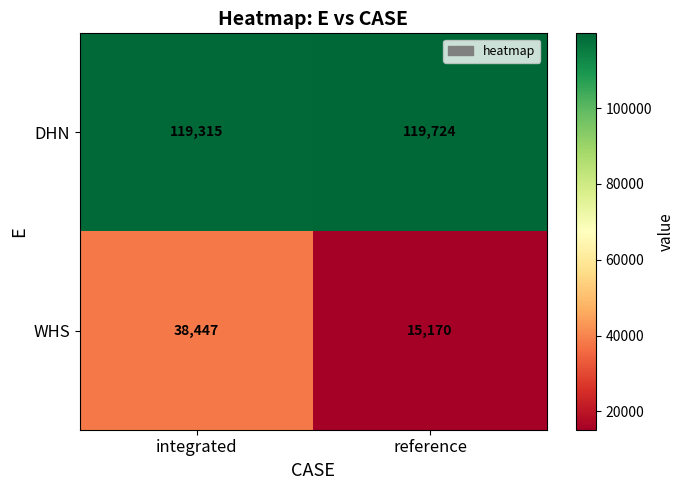

How many categories are shown in the chart?

2